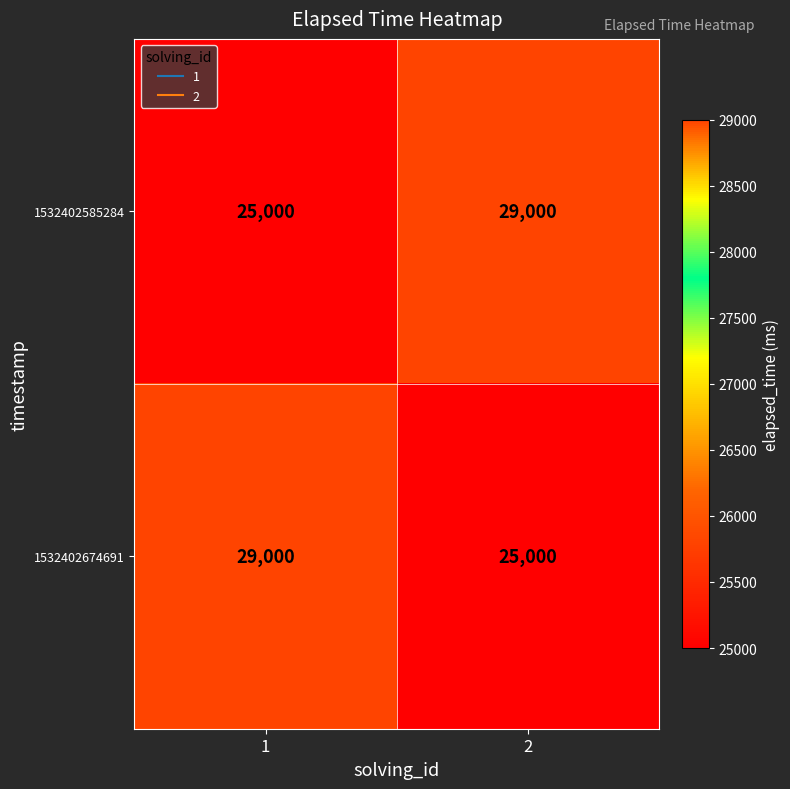

Is it true that 1532402674691 equals 25000 at 2?

True